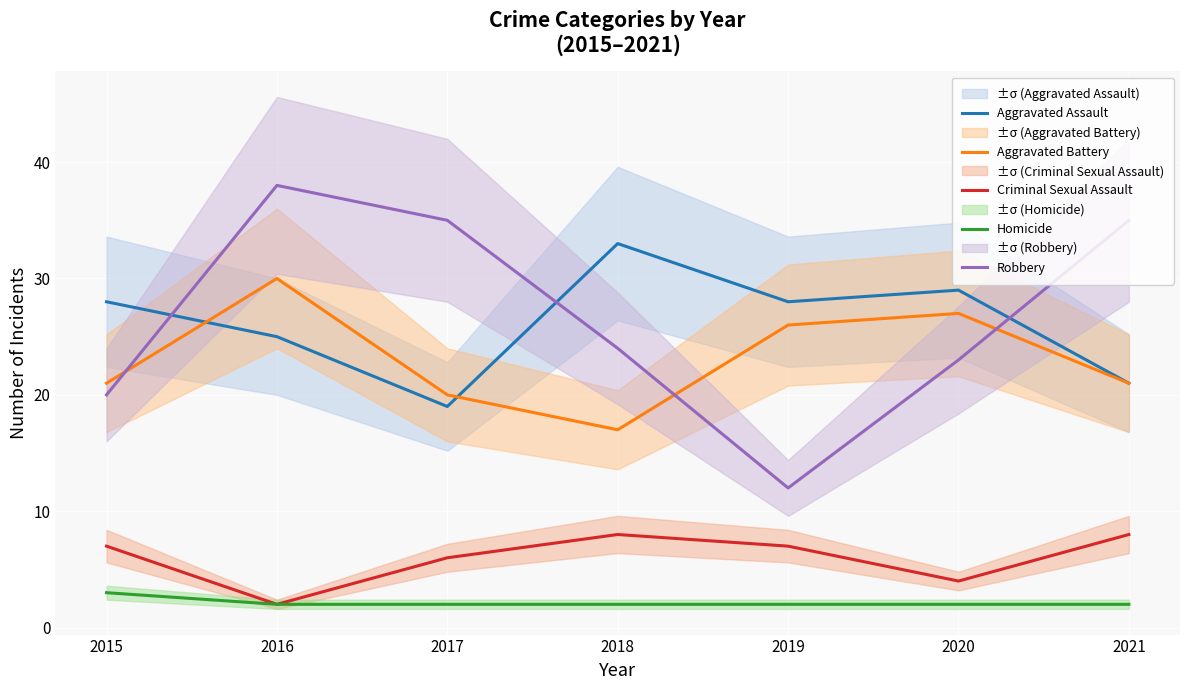

Is it true that Aggravated Assault equals 42 at 2019?

False